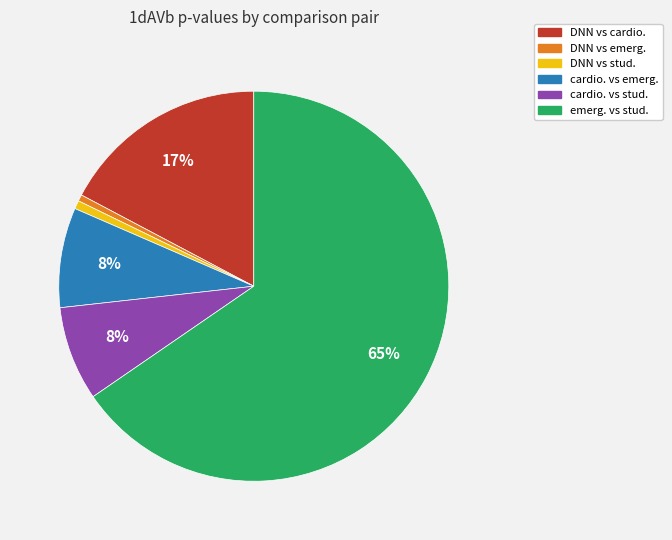

What is the largest slice in the pie chart?

emerg. vs stud.